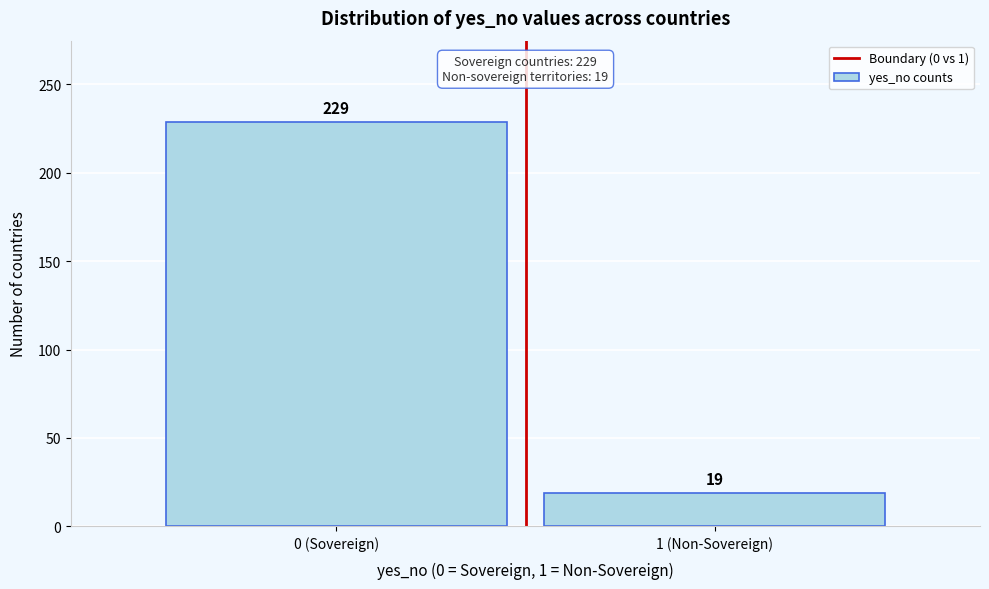

Reading left to right, transcribe all the data shown in this chart.

0 (Sovereign)=229	1 (Non-Sovereign)=19